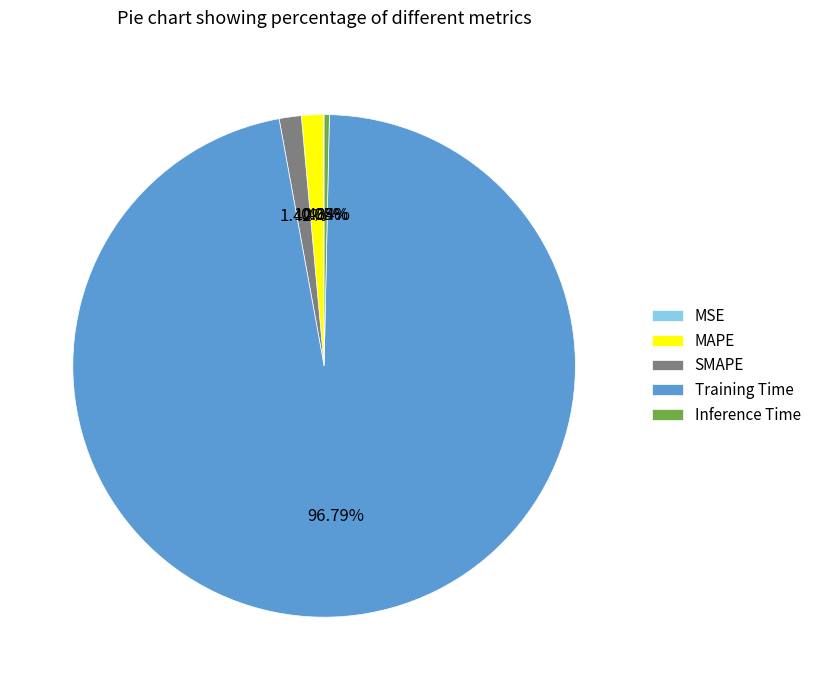

What portion of the pie excludes MAPE?

98.6%